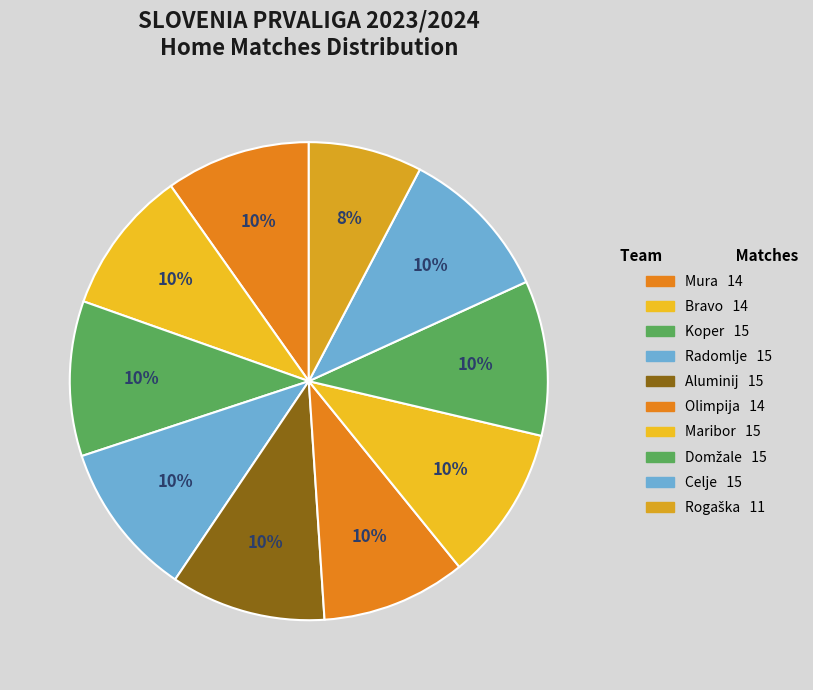

To the nearest percent, what percentage of the pie is Aluminij?

10%